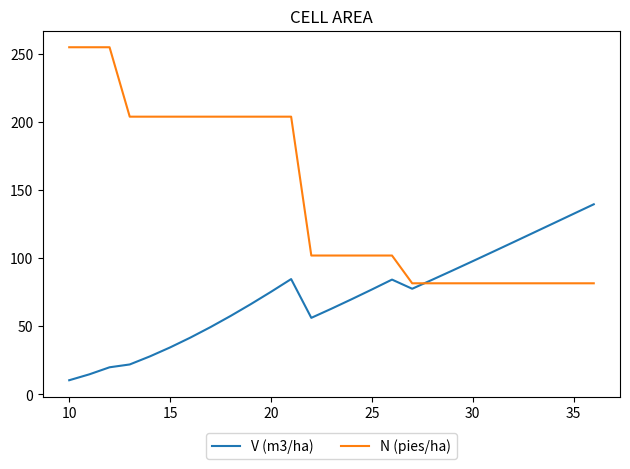

List the series in order of their peak value, lowest first.

V (m3/ha), N (pies/ha)